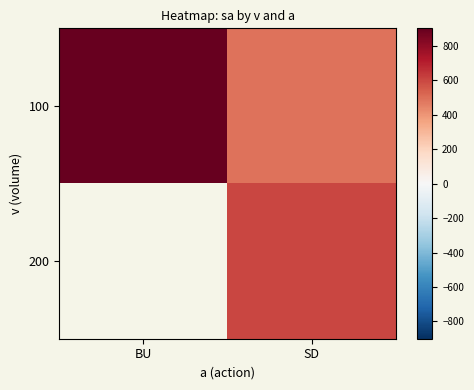

The value of 100 at BU is 900.0. True or false?

True